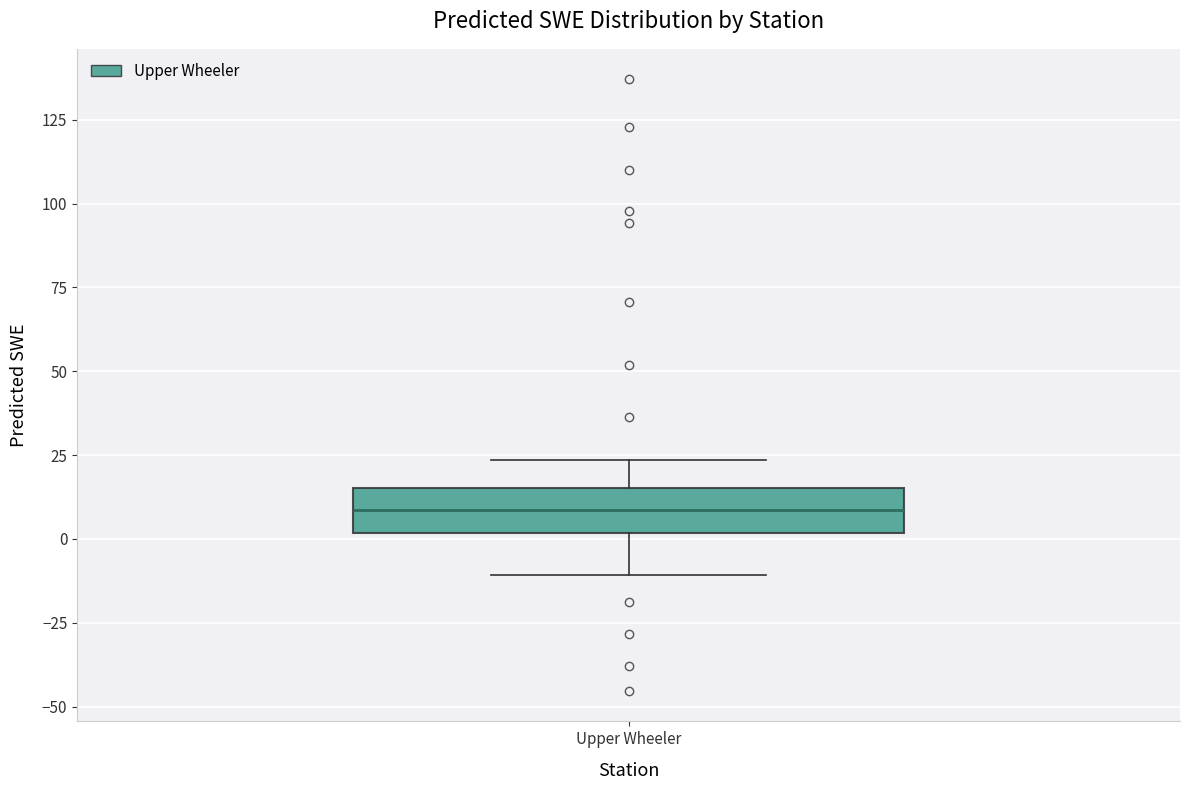

Where does the median line of the box for Upper Wheeler sit on the y-axis? The values are not printed on the chart, so give them approximately, as read against the axis.

10